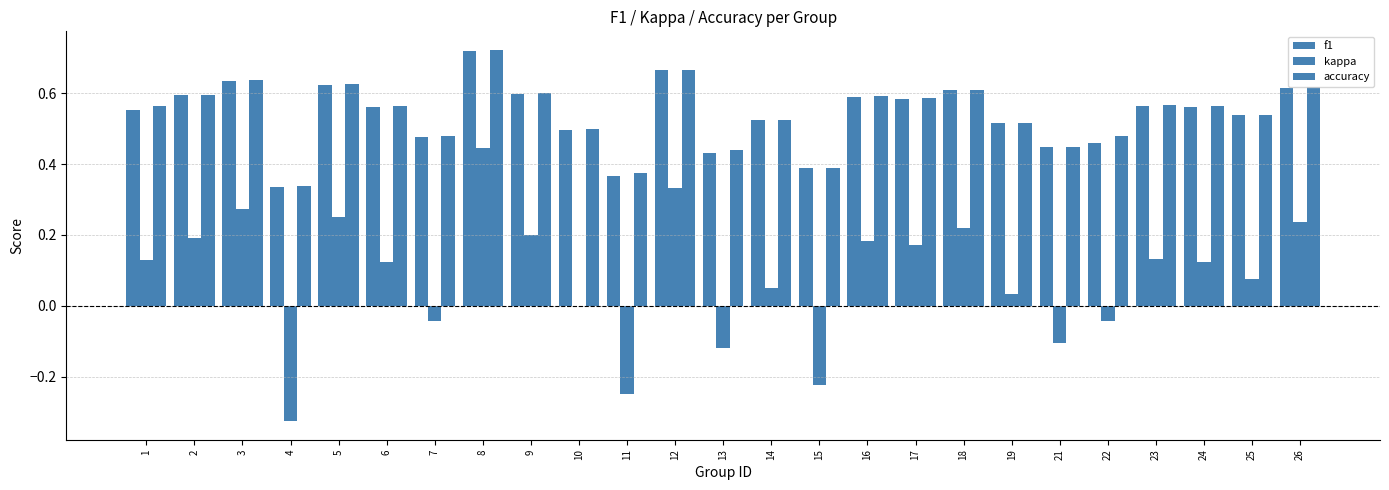

Between 24 and 14, which is larger?

24